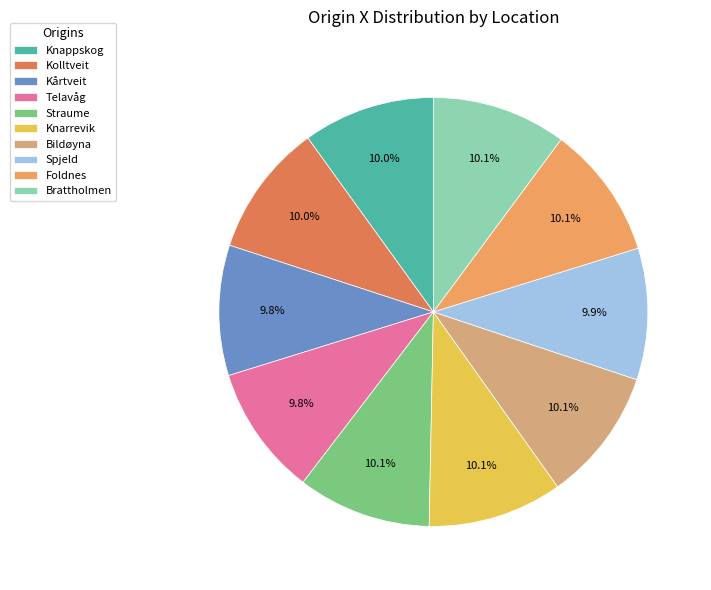

What is the ratio of the value at Foldnes to the value at Telavåg?

1.0